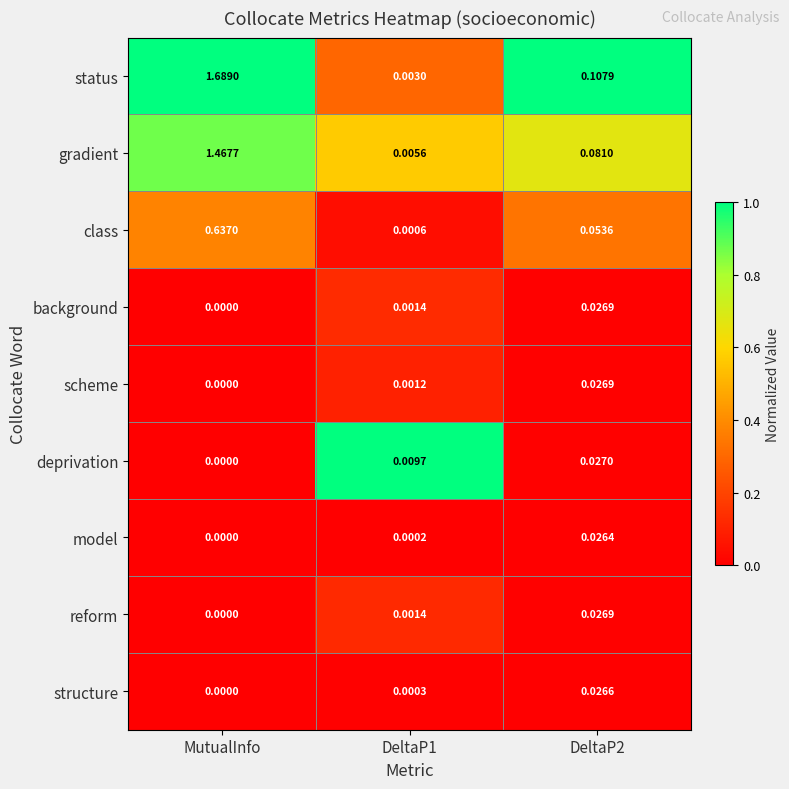

Which series has the largest range (max minus min)?

status